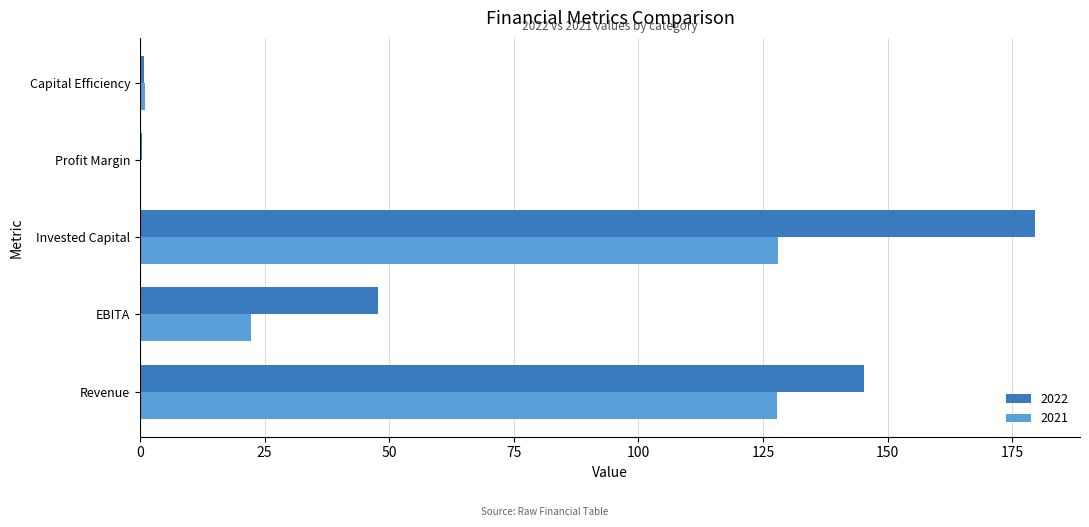

What are all the series names shown in the legend?

2022, 2021